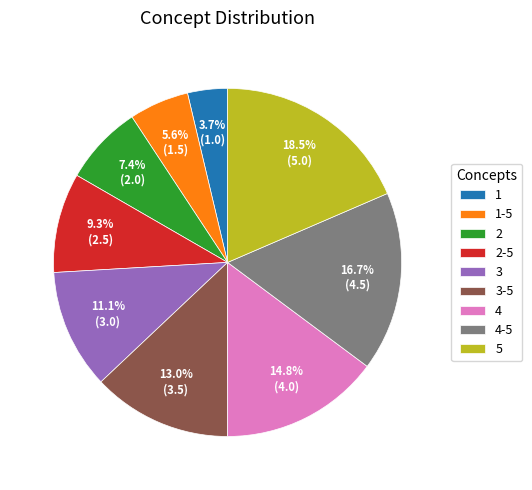

The 1-5 slice represents 15% of the pie. True or false?

False